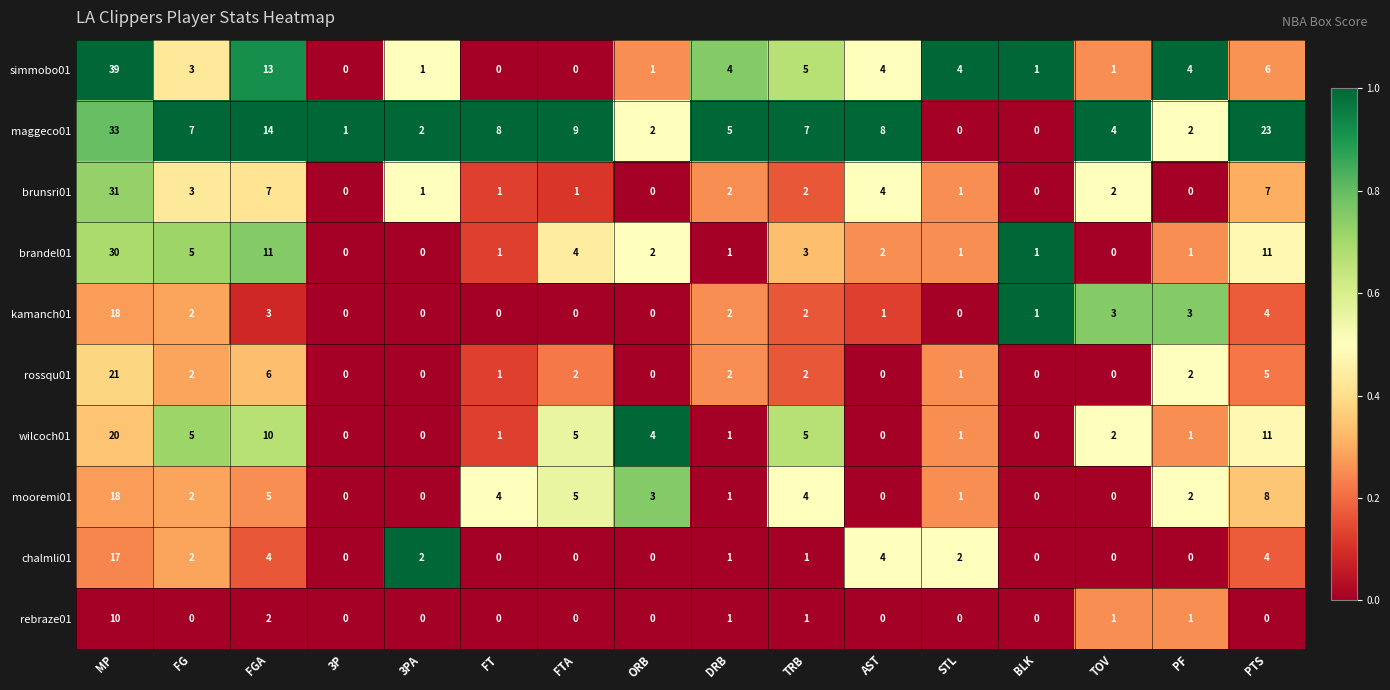

Where is rossqu01 nearest to the value 10?

FGA